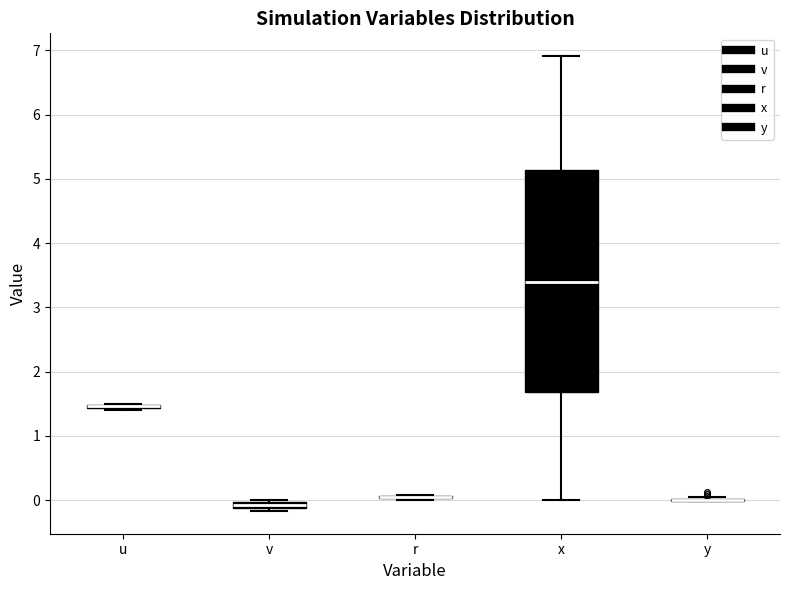

Comparing the boxes themselves (not the whiskers), which one is the tallest?

x